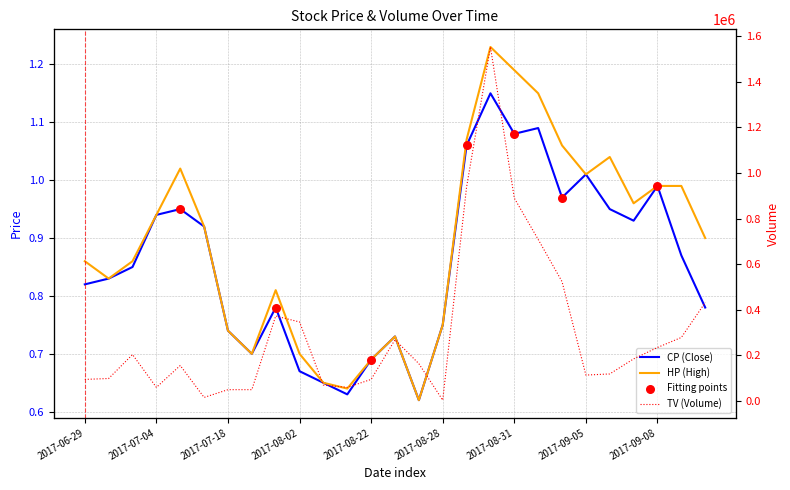

Is the value of HP at 2017-07-05 greater than the value of CP at 2017-07-19?

Yes